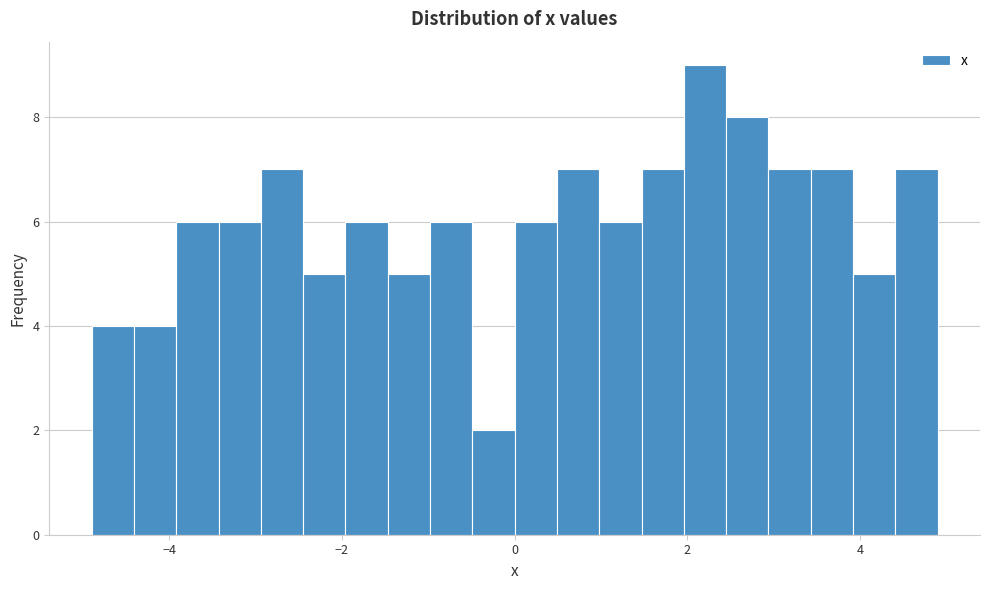

Read against the x-axis, roughly where is the centre of the tallest bar?

2.2